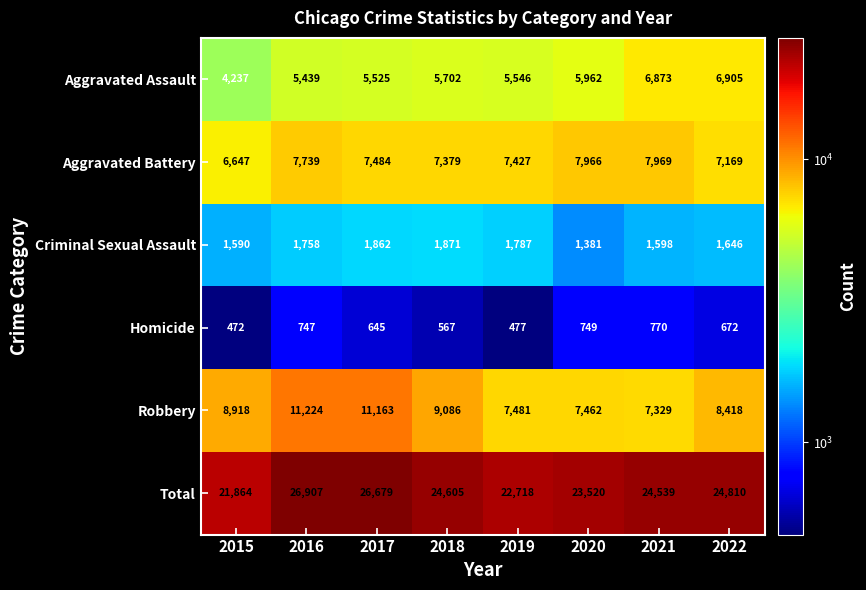

At 2015, list the series in order from largest to smallest.

Total, Robbery, Aggravated Battery, Aggravated Assault, Criminal Sexual Assault, Homicide